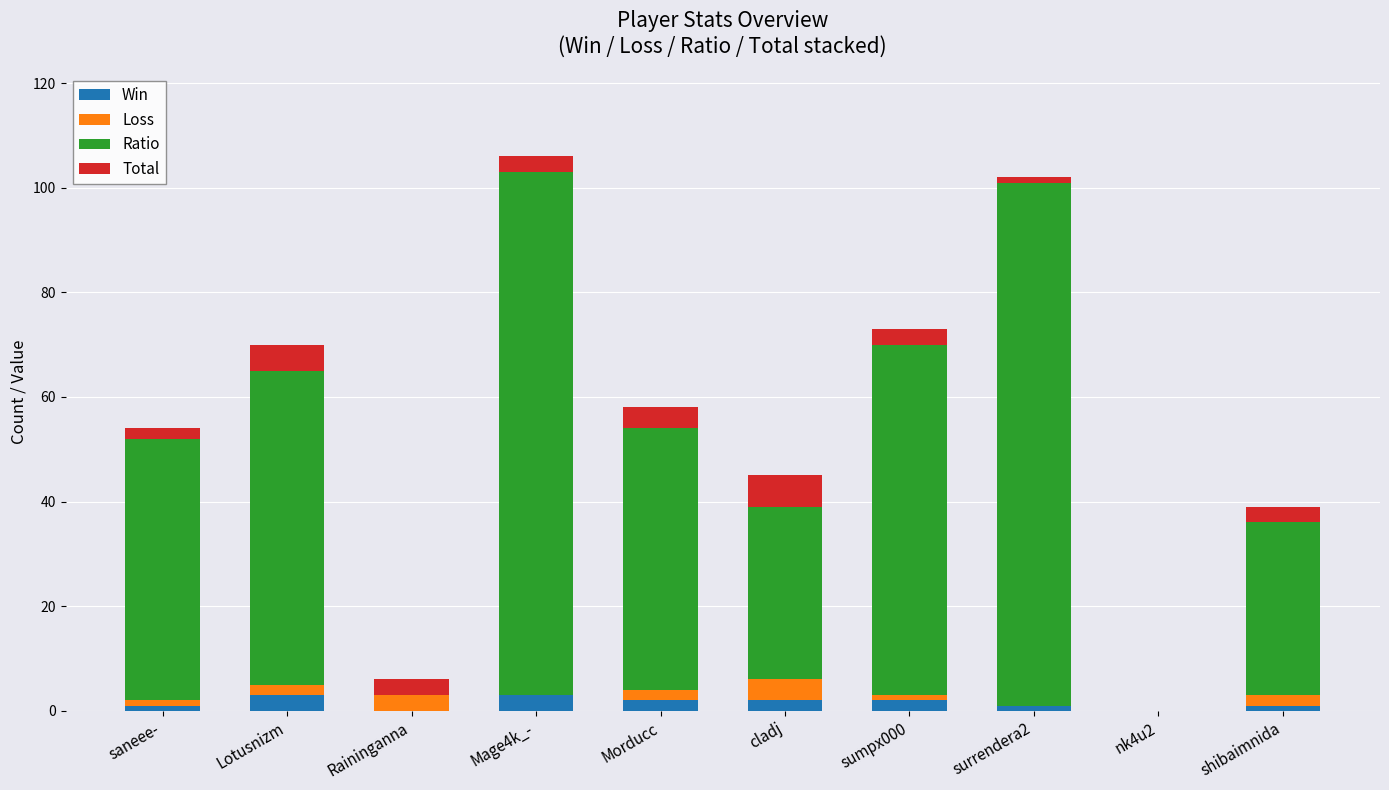

How many categories are shown in the chart?

10